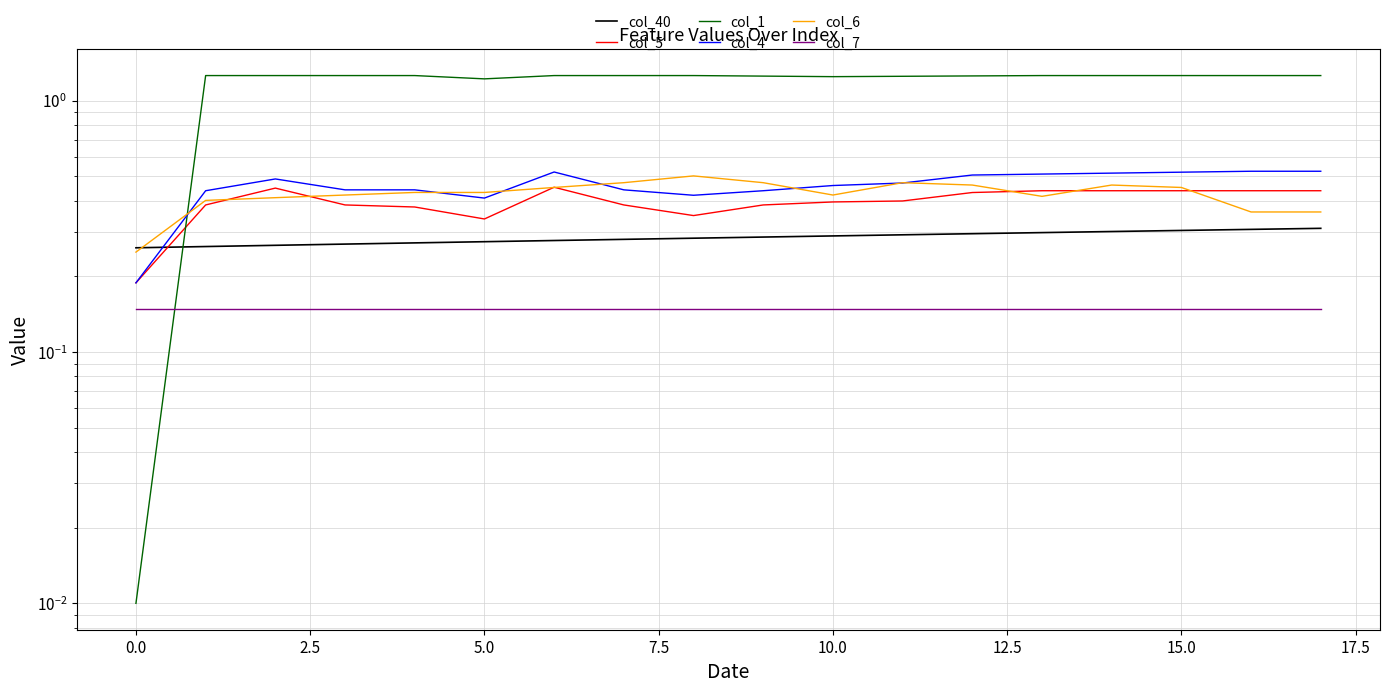

How many col_5 values are between 0 and 1?

18